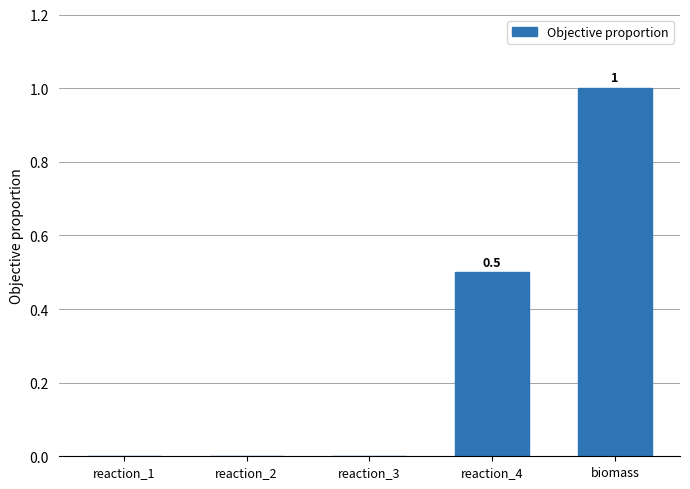

What is the sum of the values at biomass and reaction_1?

1.0